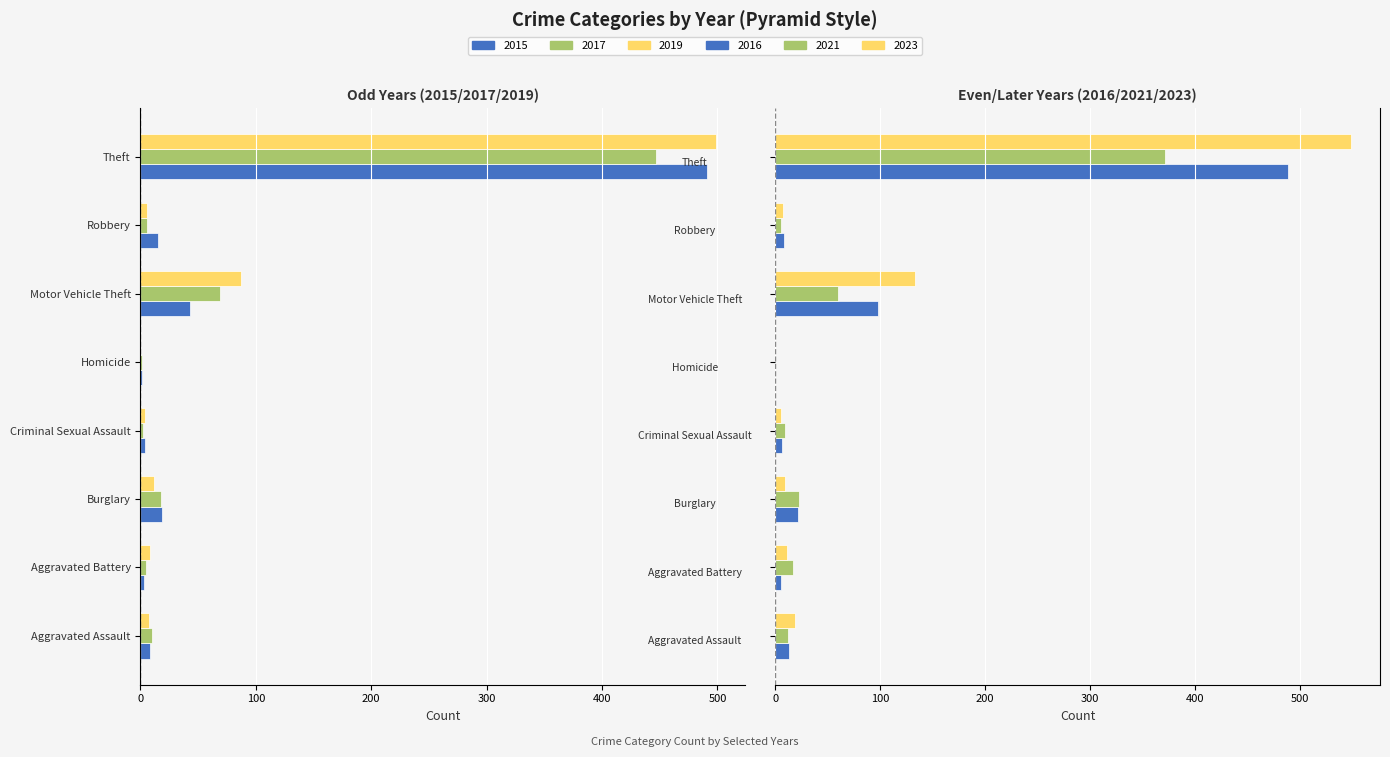

Rank the categories by 2021 value from lowest to highest.

Homicide, Robbery, Criminal Sexual Assault, Aggravated Assault, Aggravated Battery, Burglary, Motor Vehicle Theft, Theft